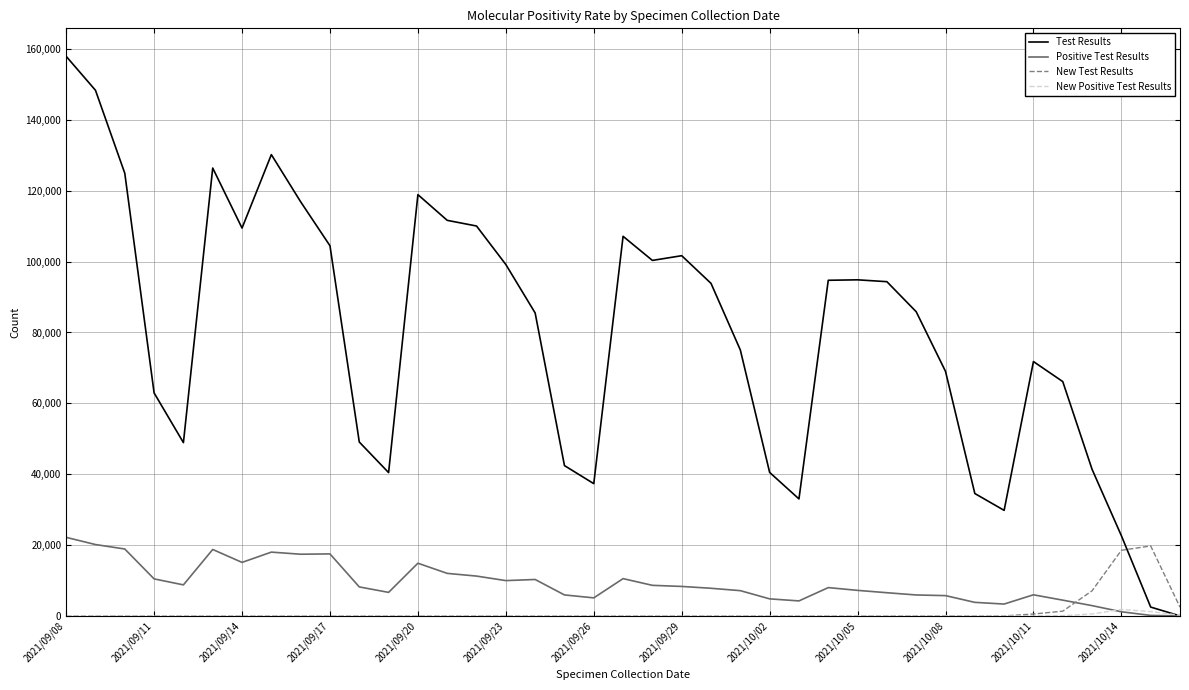

What are all the series names shown in the legend?

Test Results, Positive Test Results, New Test Results, New Positive Test Results